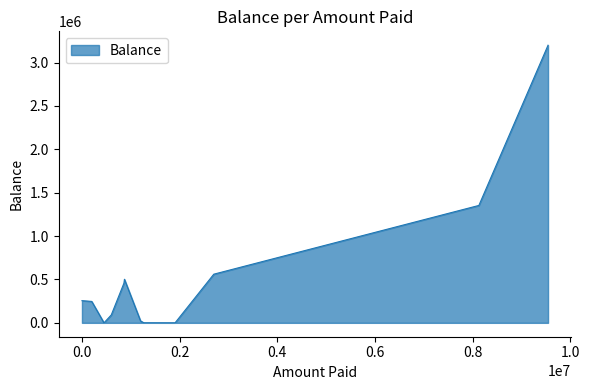

What is the maximum value shown in the chart?

3199892.1